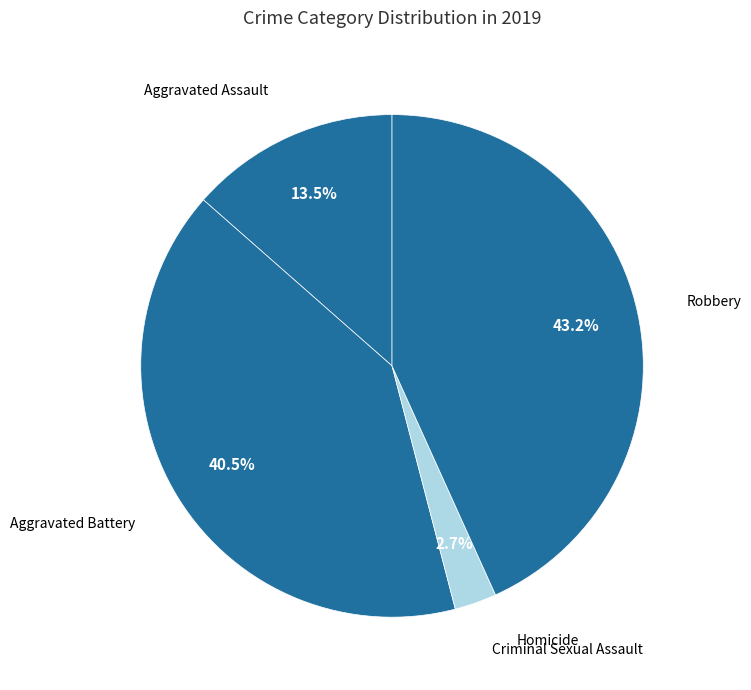

What is the largest slice in the pie chart?

Robbery